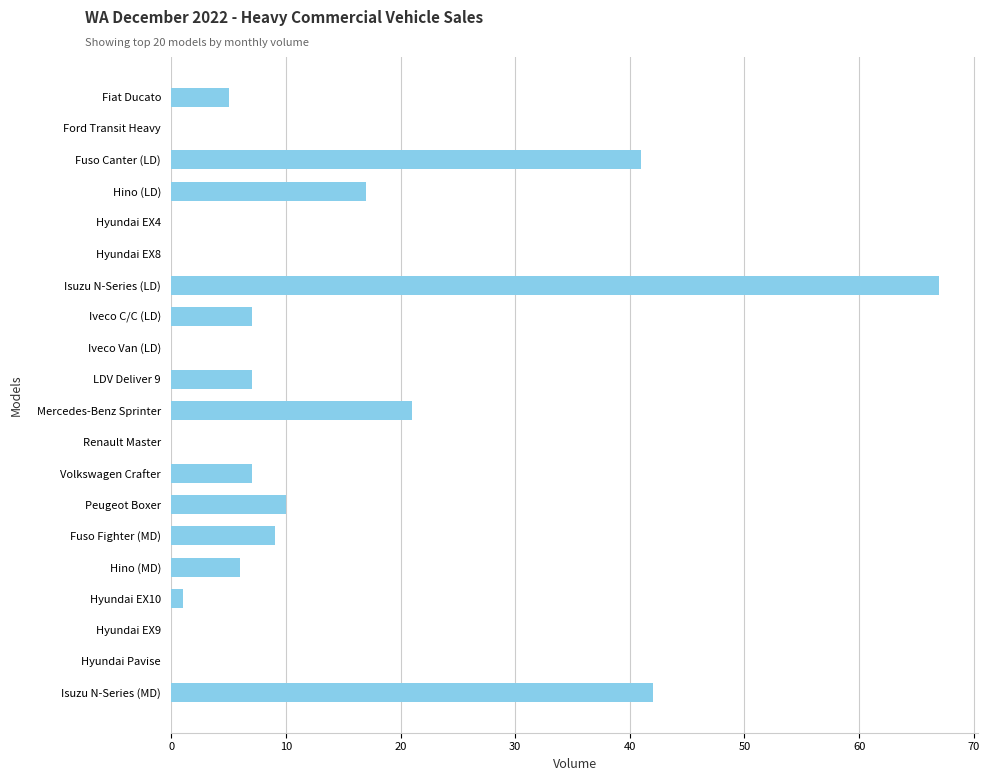

The chart shows a value of 0 at Hyundai EX4. True or false?

True